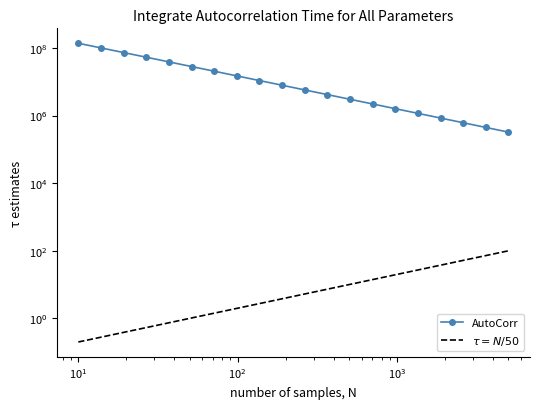

True or false: the data shows 10370435 at $\mathdefault{10^{5}}$.

False